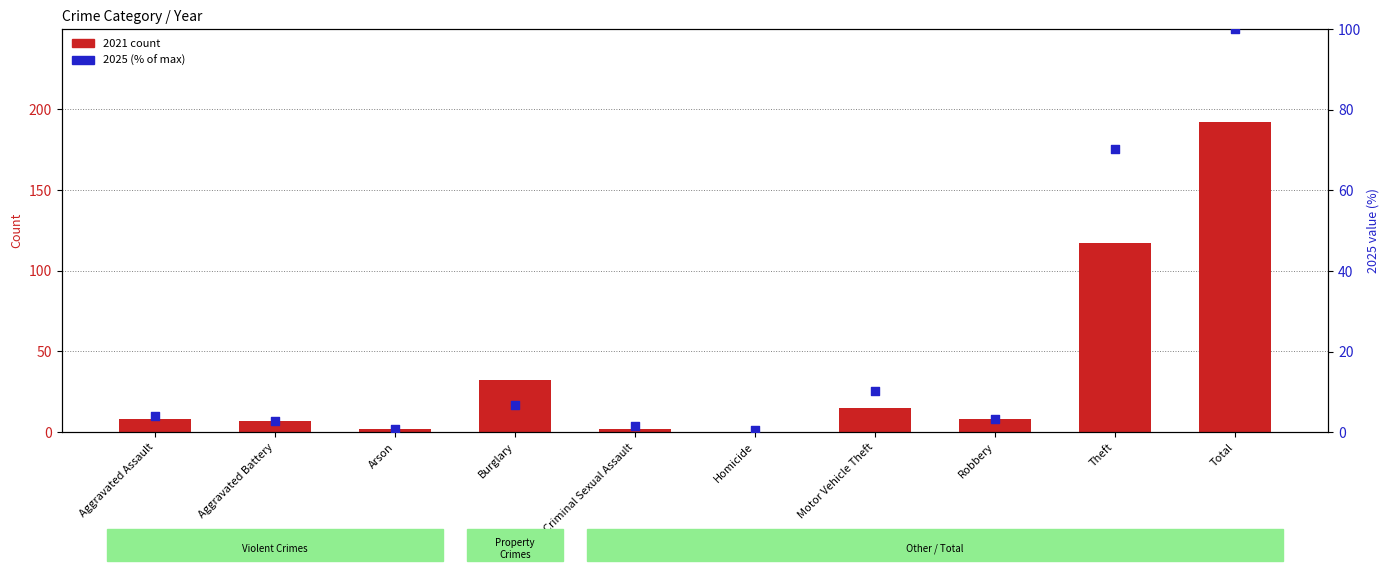

What is the total value across all series at Burglary?

38.7